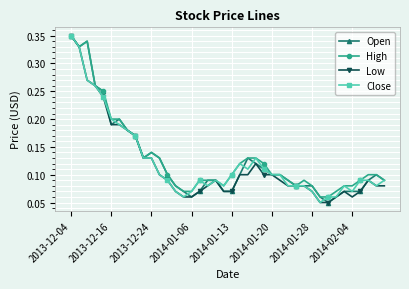

How many data points does each series have?

40